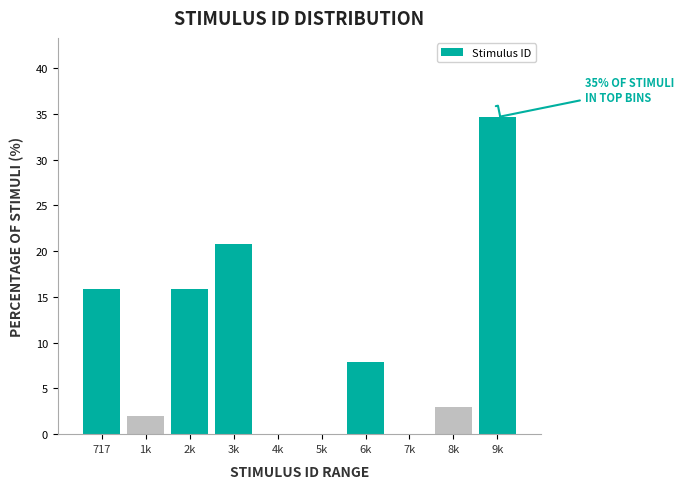

Reading left to right, what are all the values shown in this chart?

717=15.8	1k=2.0	2k=15.8	3k=20.8	4k=0.0	5k=0.0	6k=7.9	7k=0.0	8k=3.0	9k=34.7